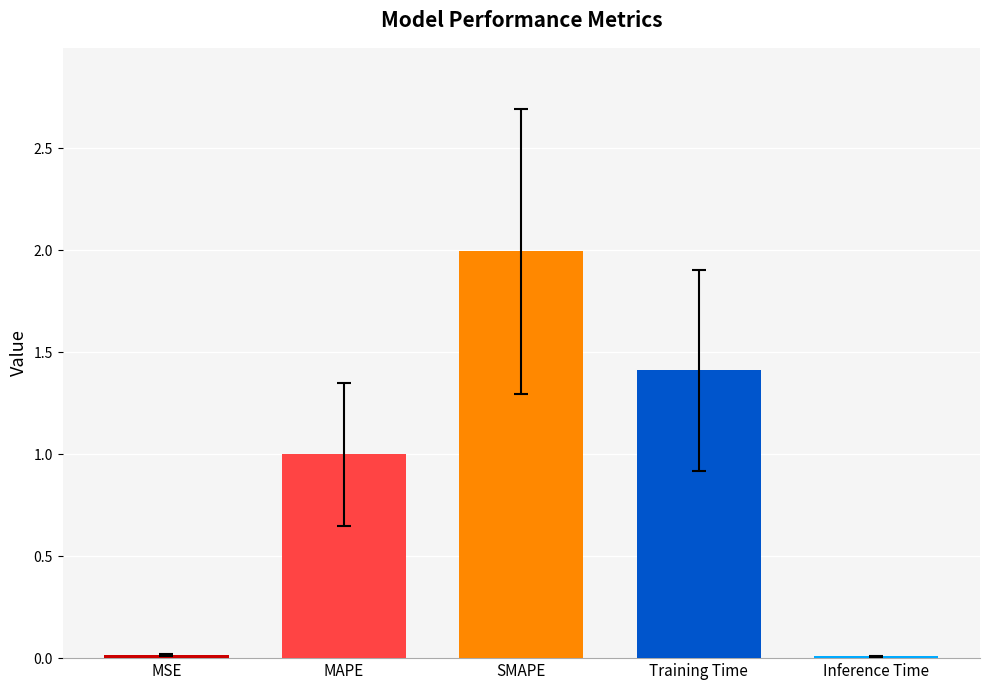

What is the sum of the values at Training Time and Inference Time?

1.4